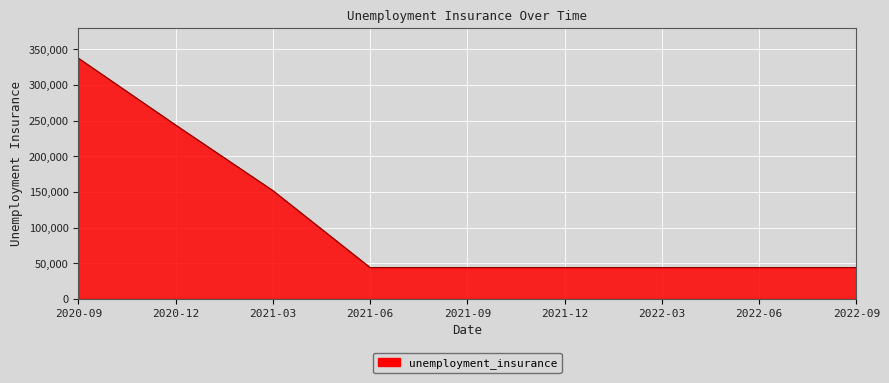

Reading right to left, list all the values displayed in this chart.

44000	44000	44000	44000	44000	44000	152000	244000	337800